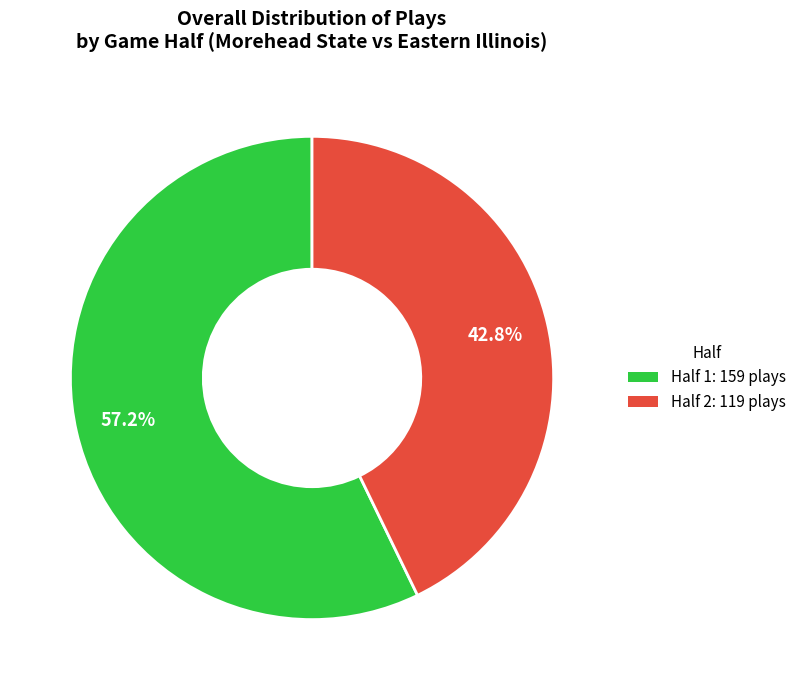

Which category has the smallest portion of the pie?

Half 2